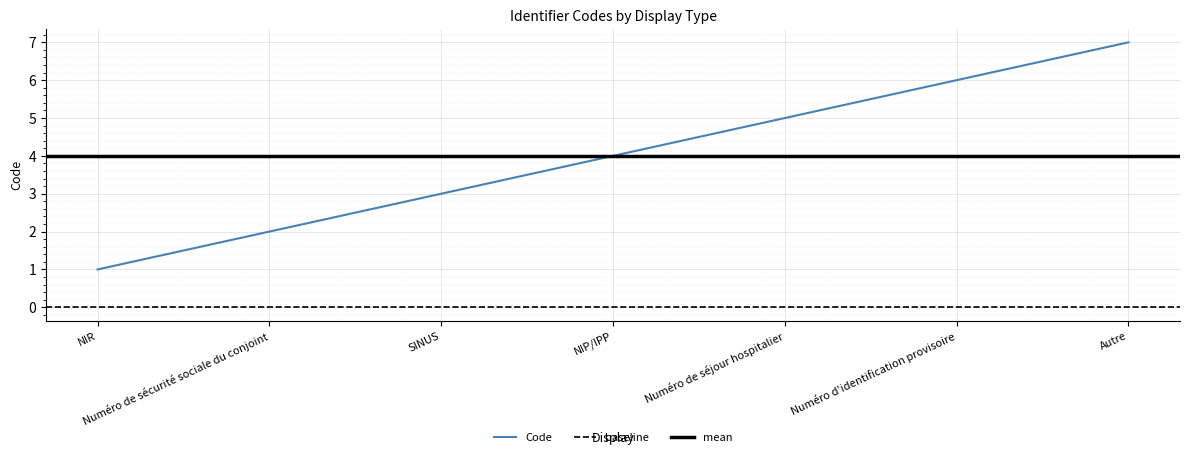

True or false: there are more than 1 points higher than both neighbors.

False